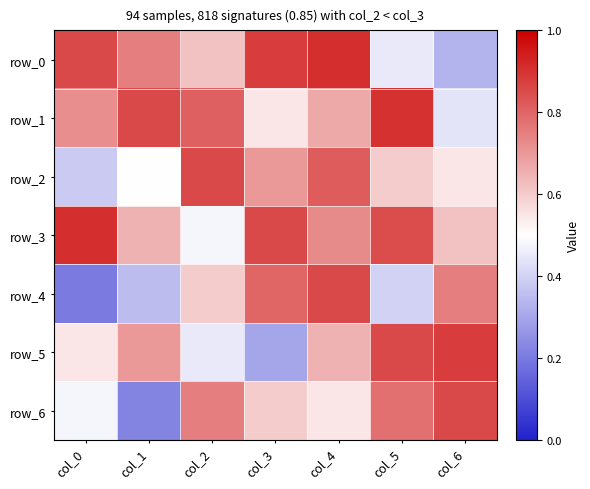

What is the spread (max minus min) of values at col_3?

0.6